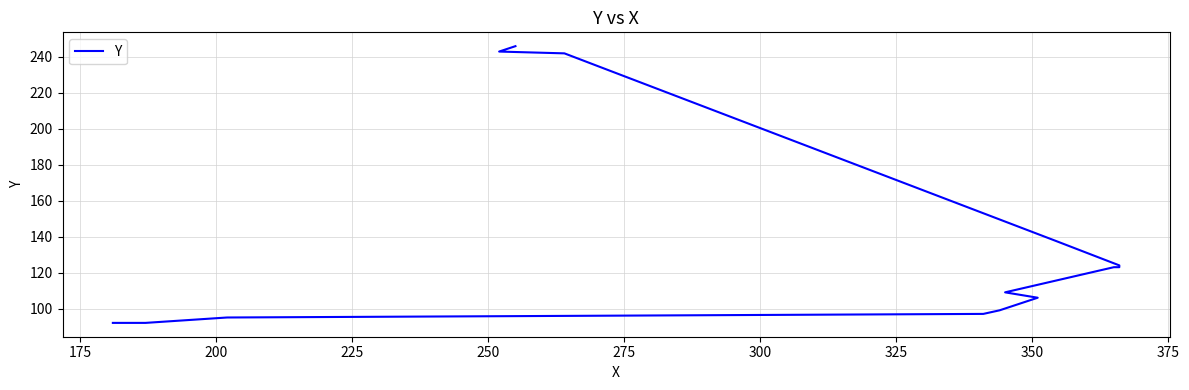

What is the difference between the maximum and minimum values?

154